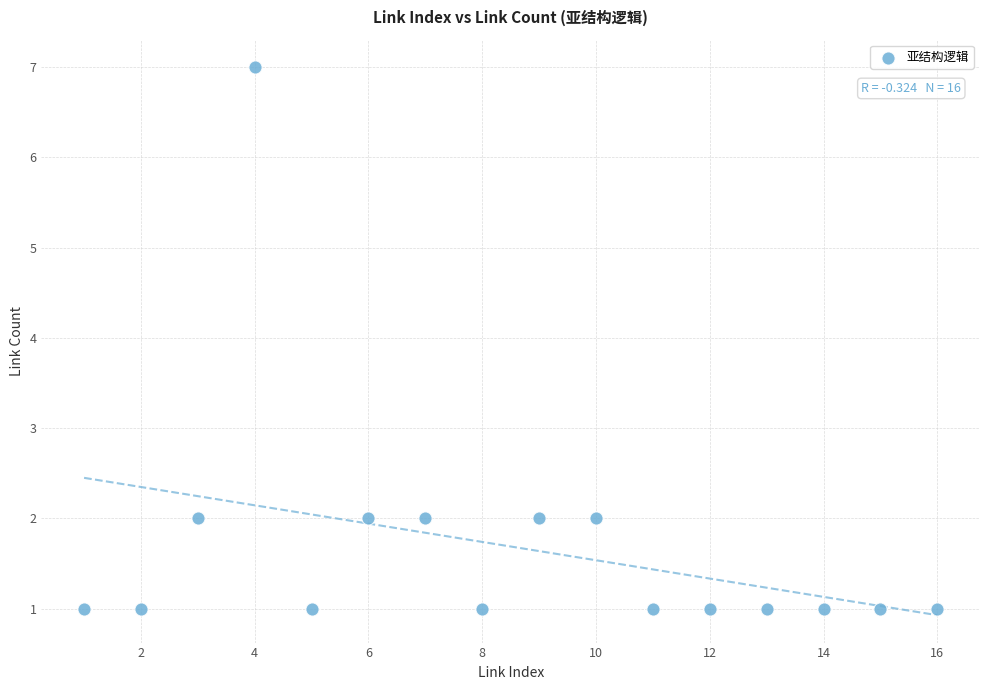

What is the range of Y values (max minus min)?

6